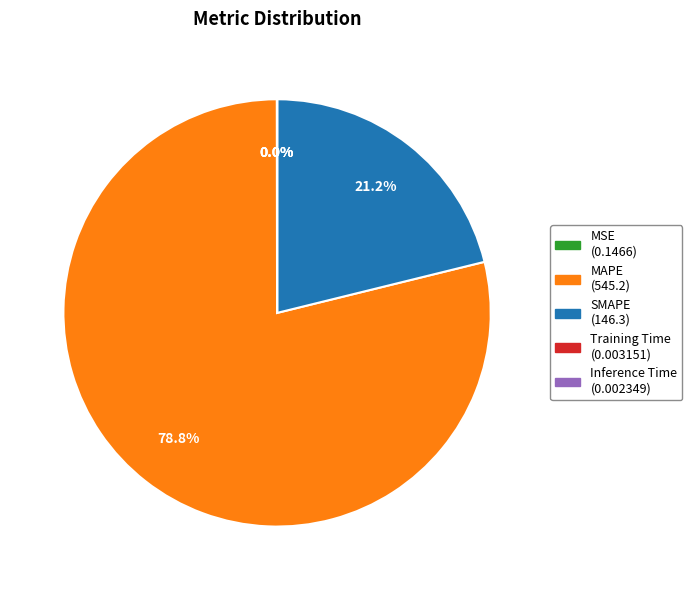

Is the sum of MAPE and SMAPE greater than half?

Yes